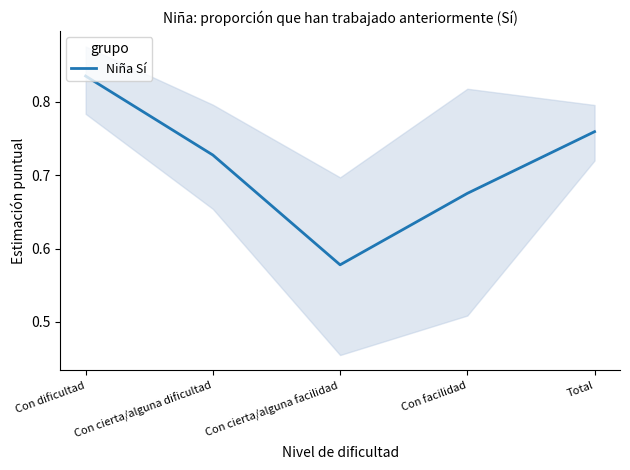

Which category has the lowest value across all series?

Con cierta/alguna facilidad